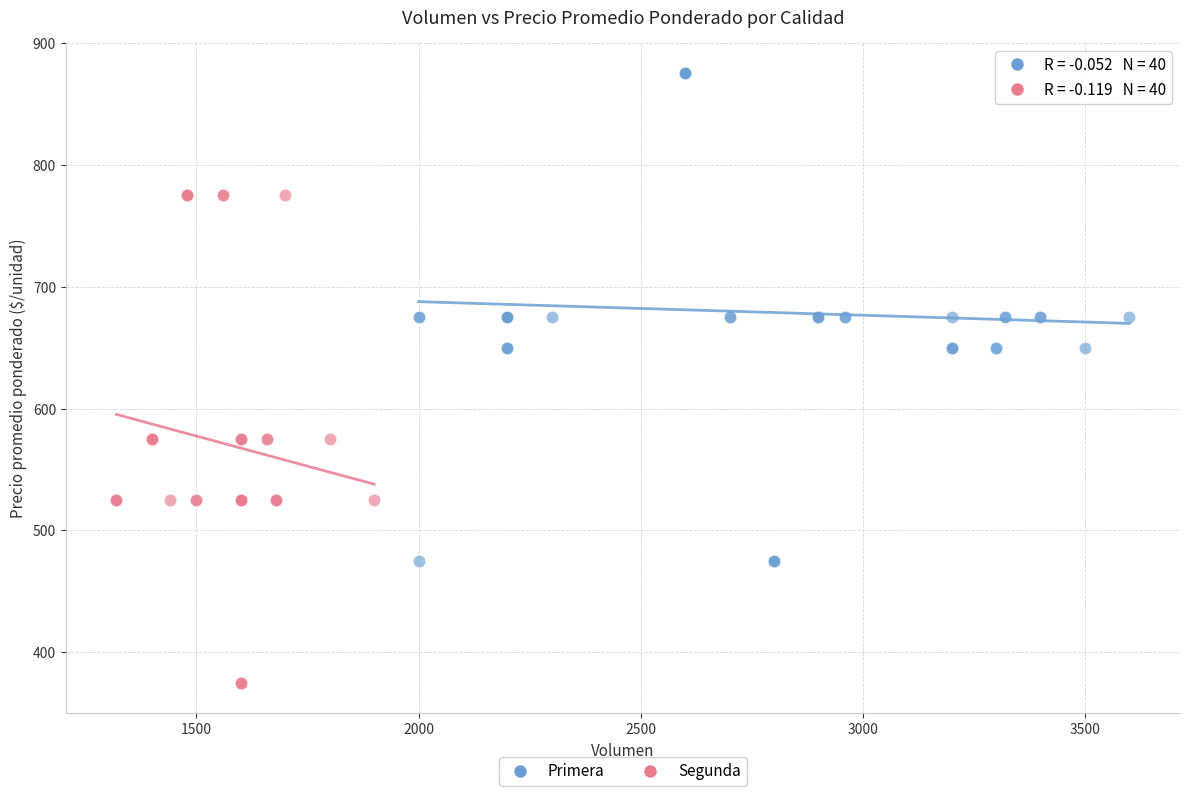

Which series reaches the maximum Y coordinate?

Primera